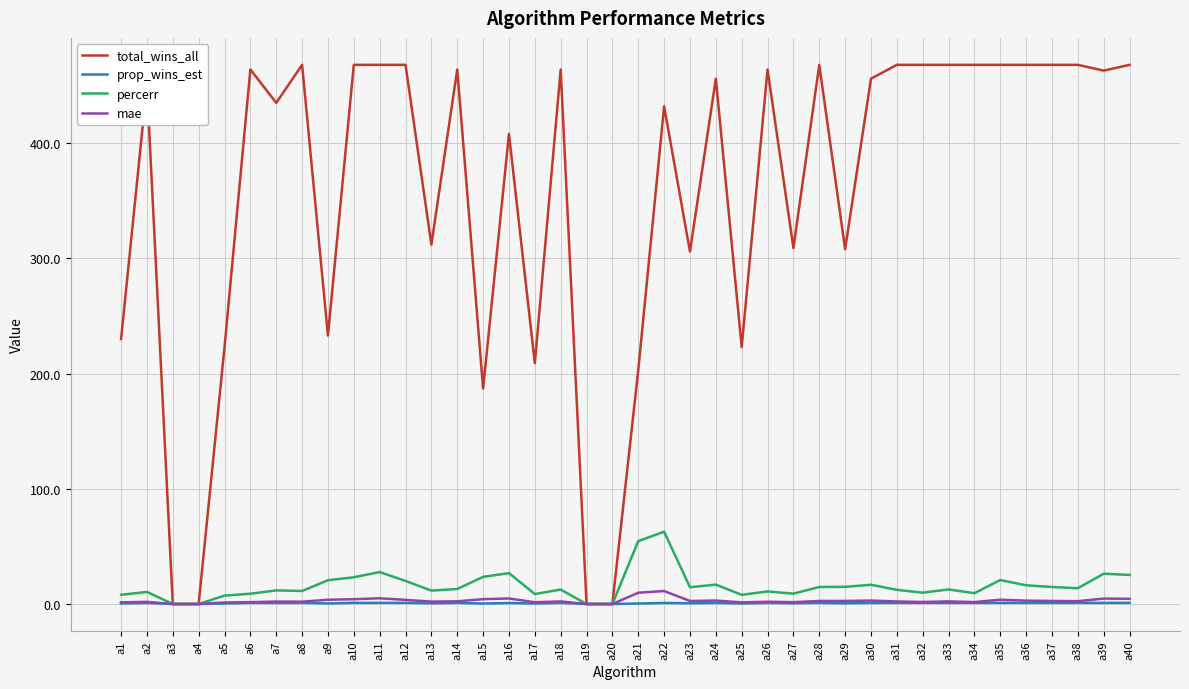

The total_wins_all series shows 51.3 at a17. True or false?

False